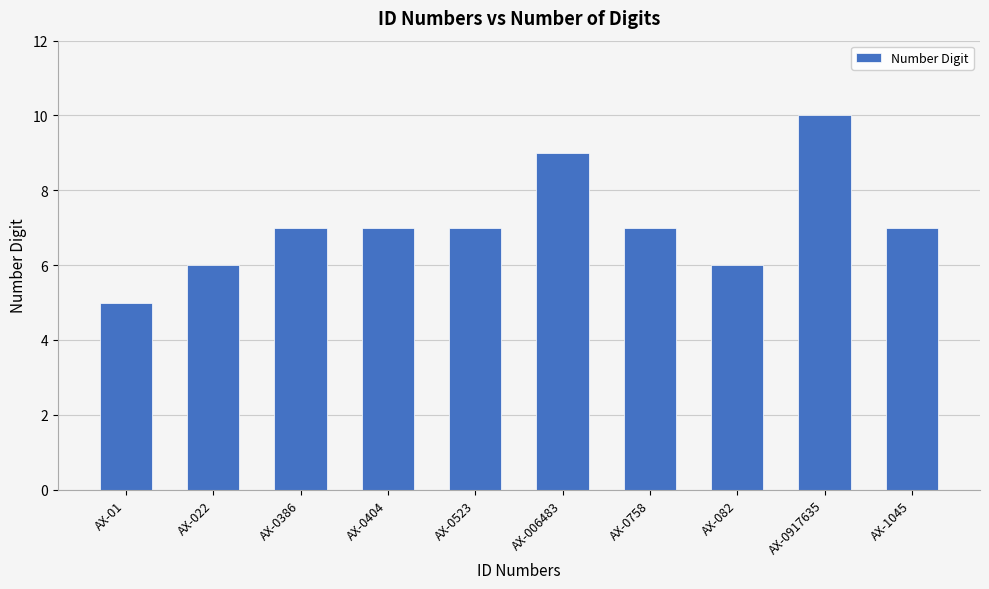

Reading left to right, what are all the values shown in this chart?

5	6	7	7	7	9	7	6	10	7